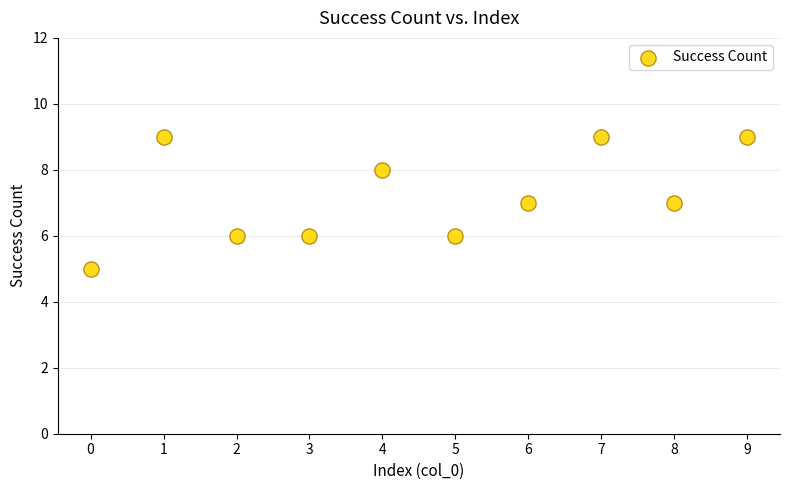

What is the average Y value?

7